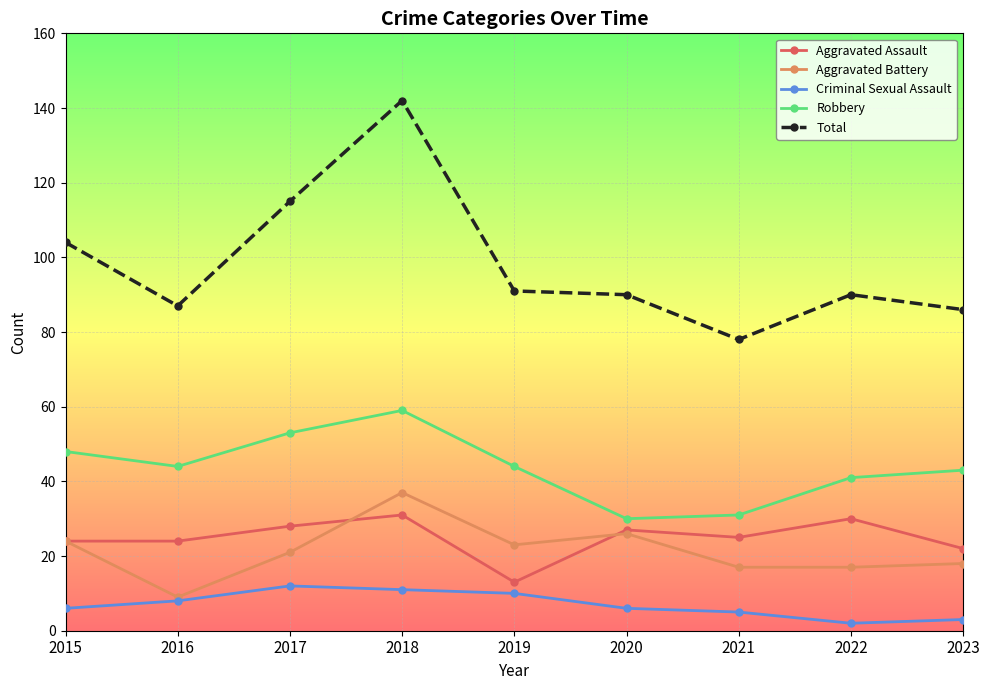

Reading left to right, list all the values displayed in this chart.

Aggravated Assault: 24	24	28	31	13	27	25	30	22
Aggravated Battery: 24	9	21	37	23	26	17	17	18
Criminal Sexual Assault: 6	8	12	11	10	6	5	2	3
Robbery: 48	44	53	59	44	30	31	41	43
Total: 104	87	115	142	91	90	78	90	86